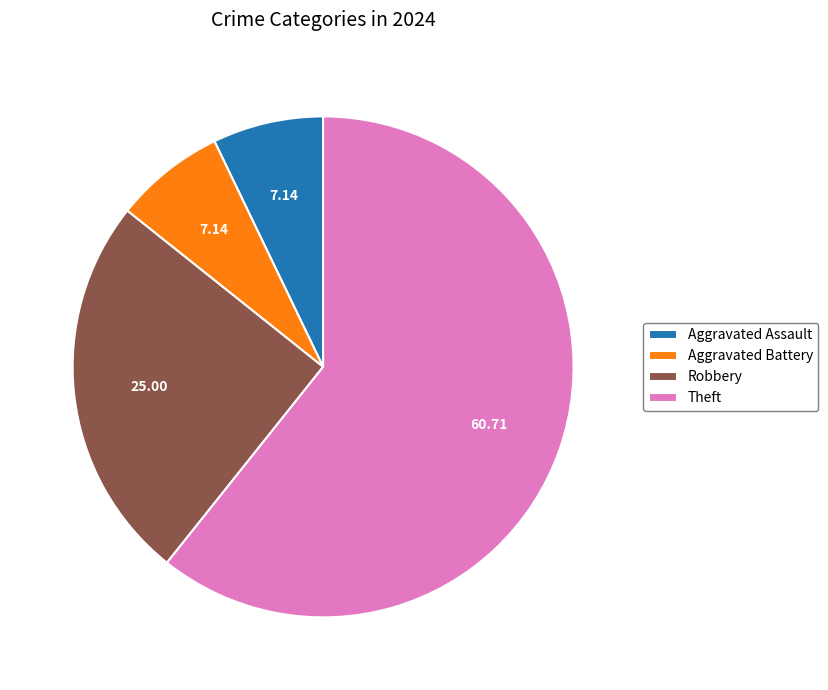

Count the number of slices in the pie.

4